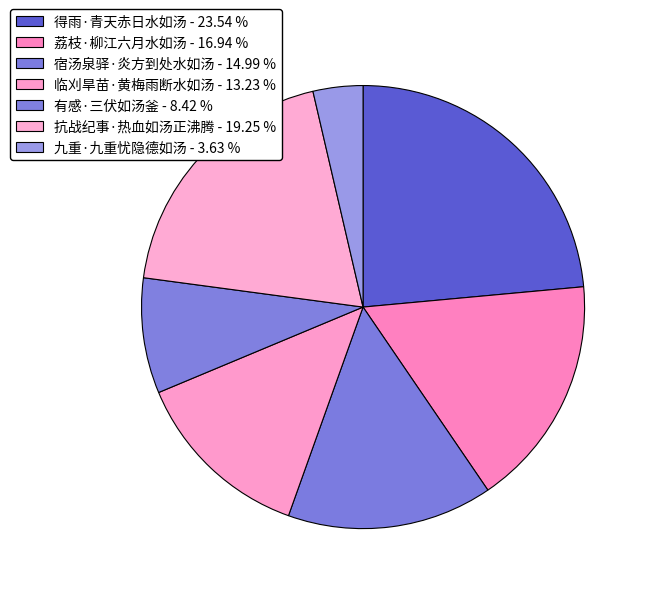

Is it true that 得雨·青天赤日水如汤 is 15% of the pie?

False